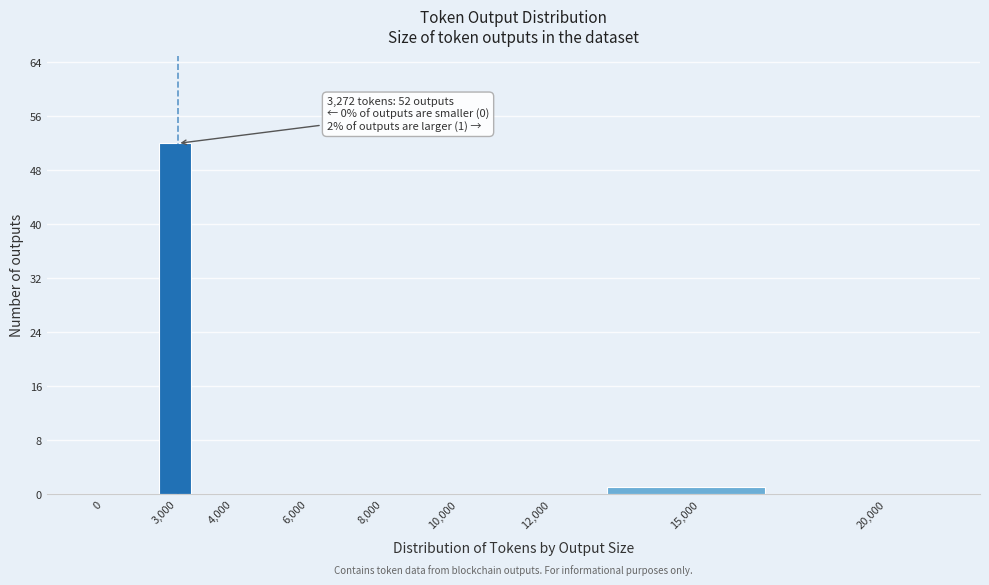

Reading left to right, list all the values displayed in this chart.

0=0	3,000=52	4,000=0	6,000=0	8,000=0	10,000=0	12,000=0	15,000=1	20,000=0